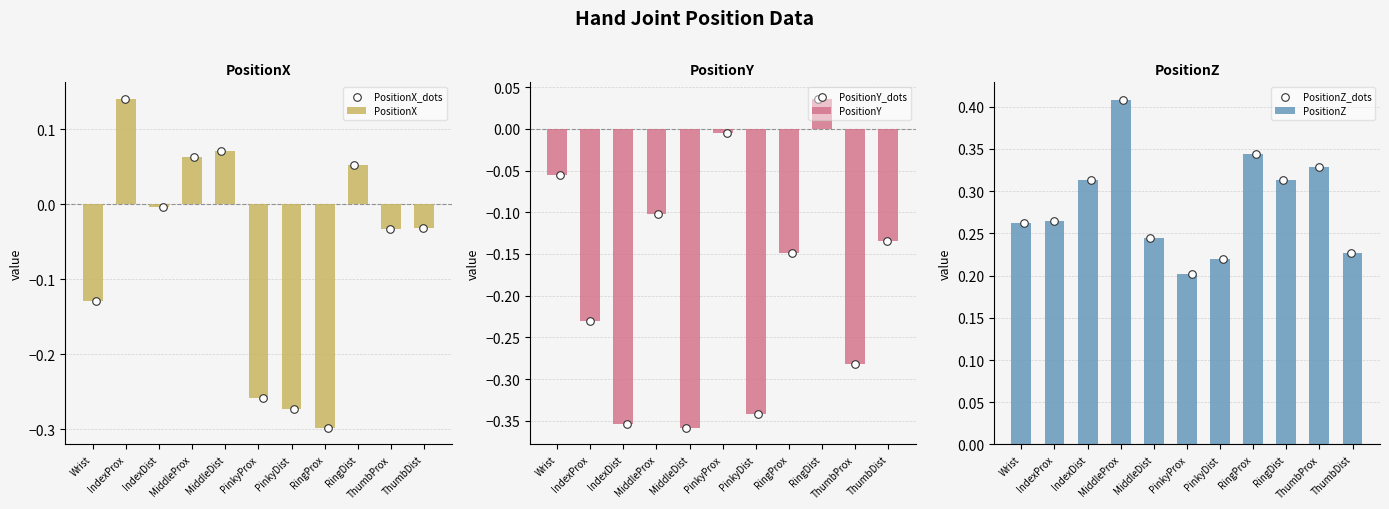

The PositionX series shows -0.0 at IndexDist. True or false?

True